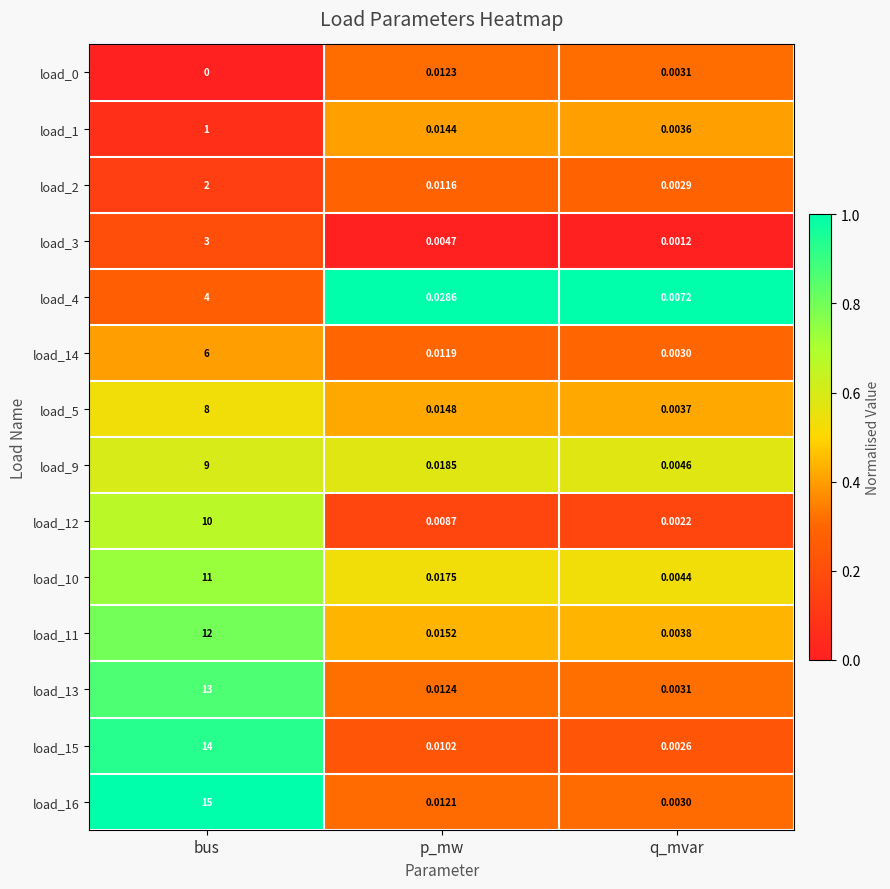

Is the value of load_0 at bus greater than the value of load_1 at q_mvar?

No